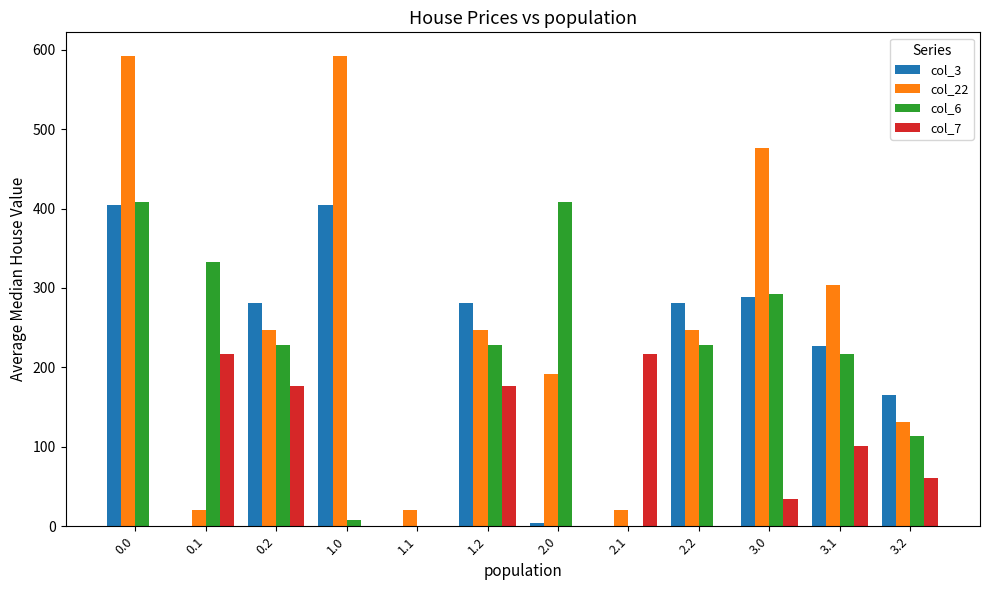

What is the sum of all col_22 values?

3091.2